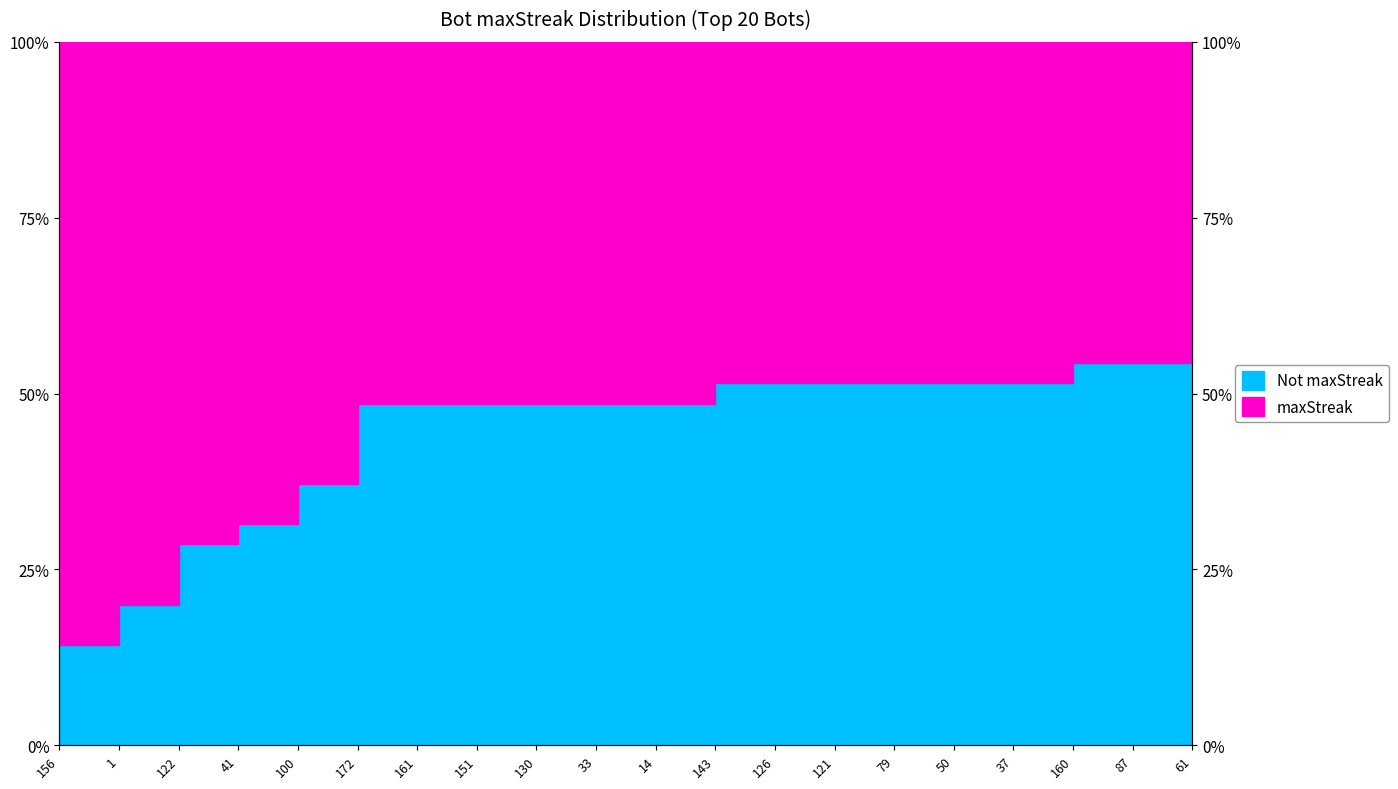

Where does the data first go above 48?

172